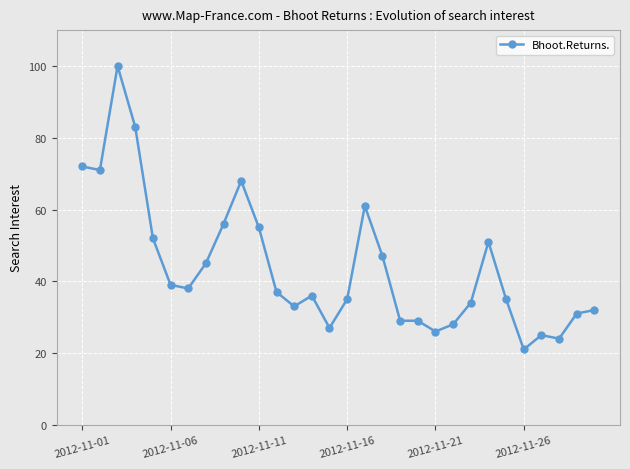

What is the smallest value displayed?

21